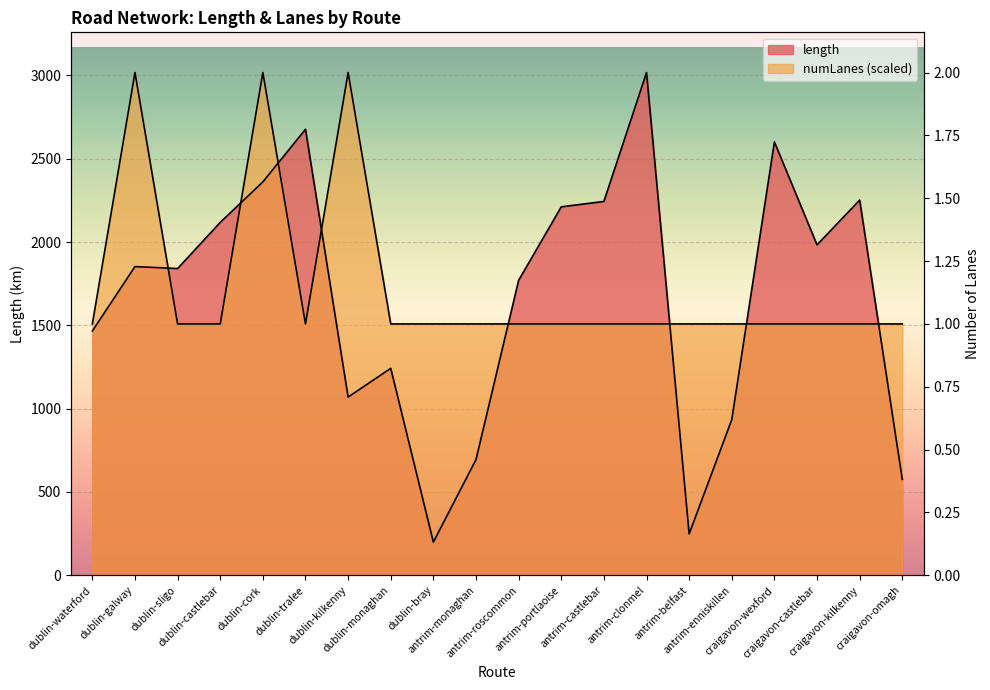

What position from the right is antrim-belfast?

6